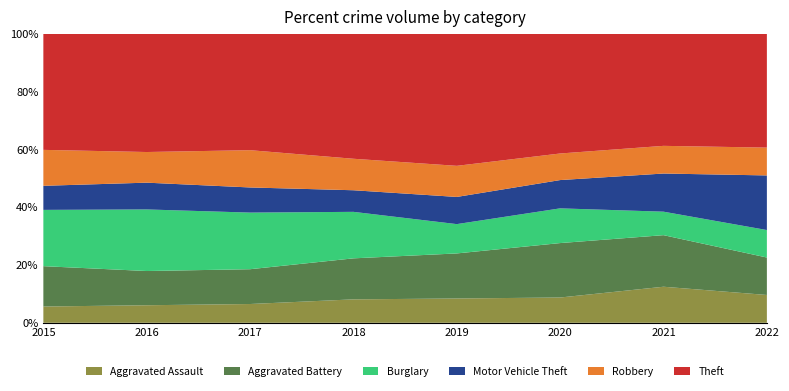

Reading left to right, transcribe all the data shown in this chart.

Aggravated Assault: 48	59	68	64	68	59	86	81
Aggravated Battery: 119	115	126	112	126	127	123	109
Burglary: 166	207	205	127	82	81	56	80
Motor Vehicle Theft: 71	90	91	59	76	66	91	159
Robbery: 106	103	135	86	87	62	66	81
Theft: 342	397	421	341	369	279	267	331